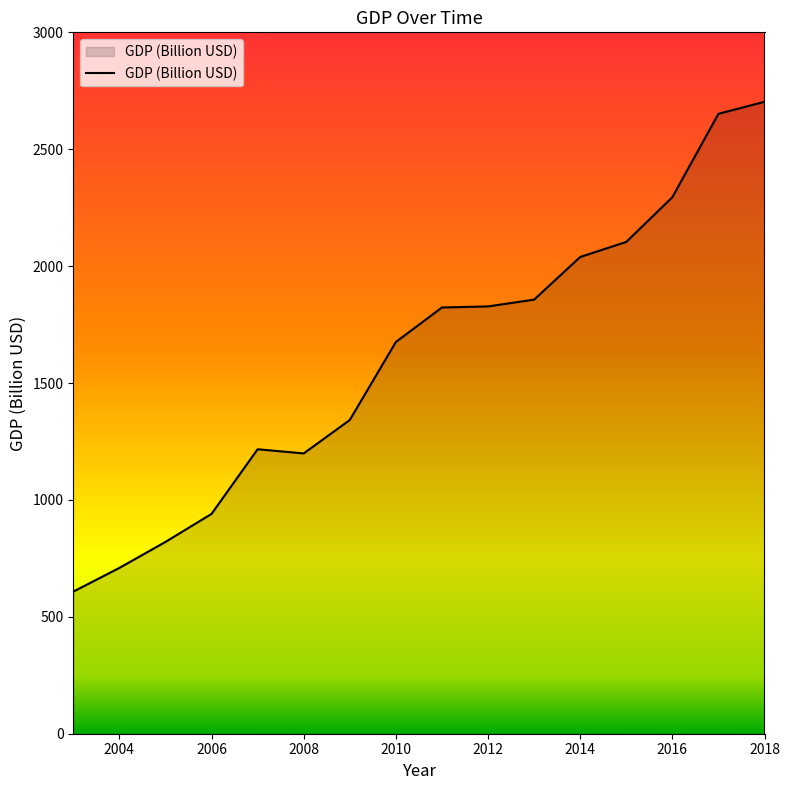

What is the smallest value displayed?

607.7